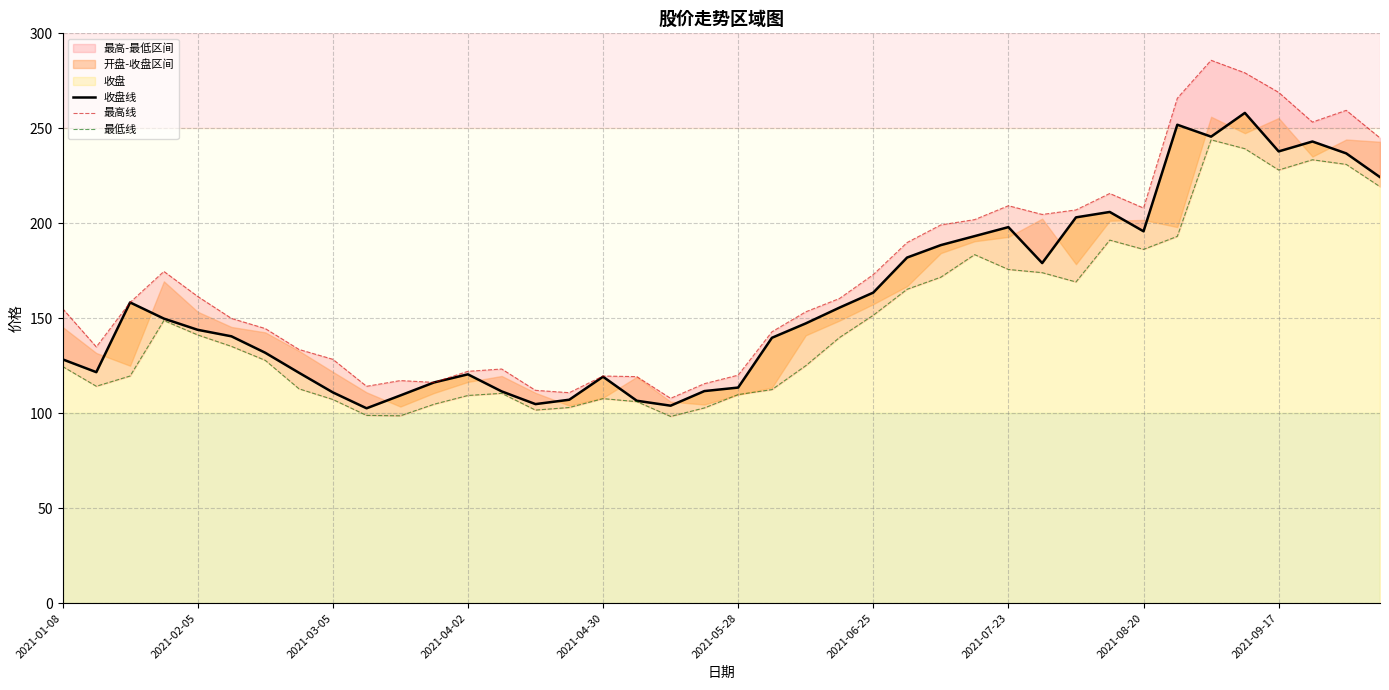

What position from the right is 33?

7